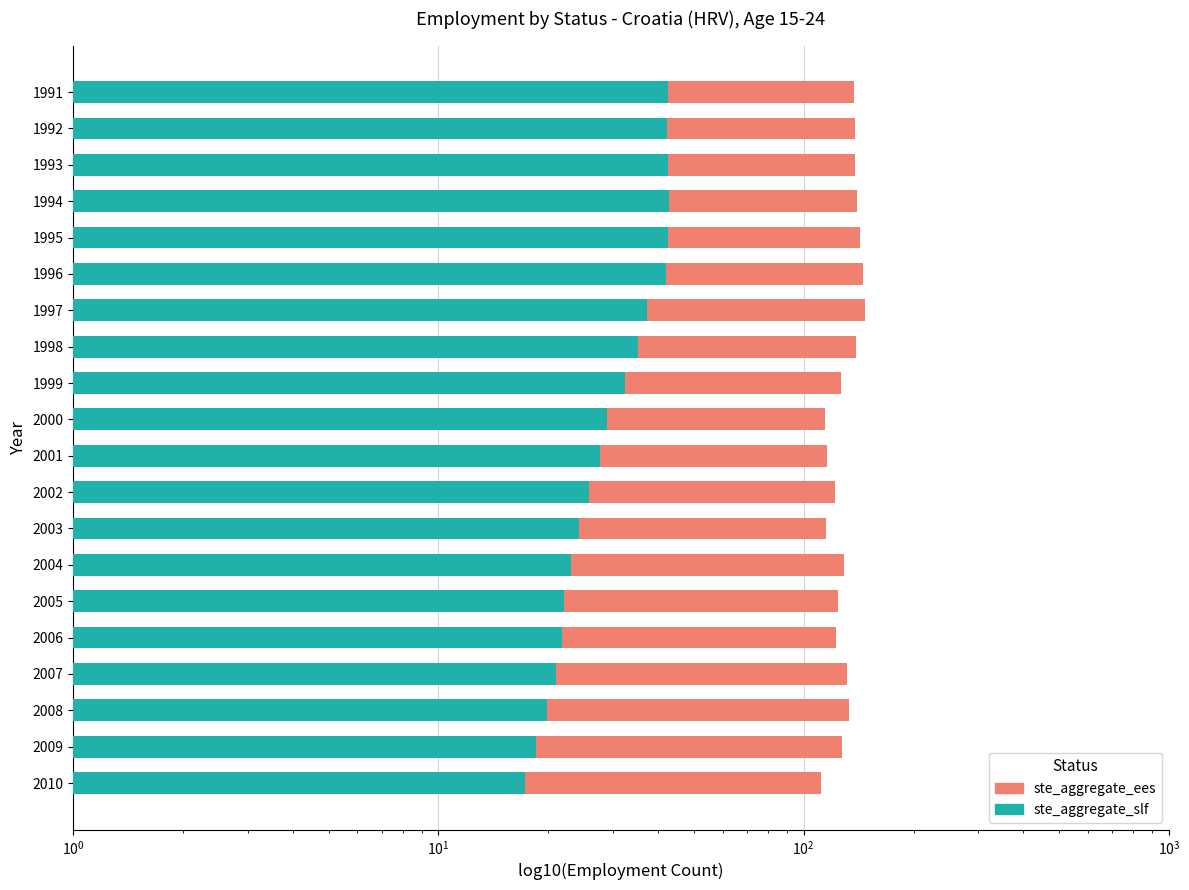

What is the lowest value of the ste_aggregate_ees series?

111.2